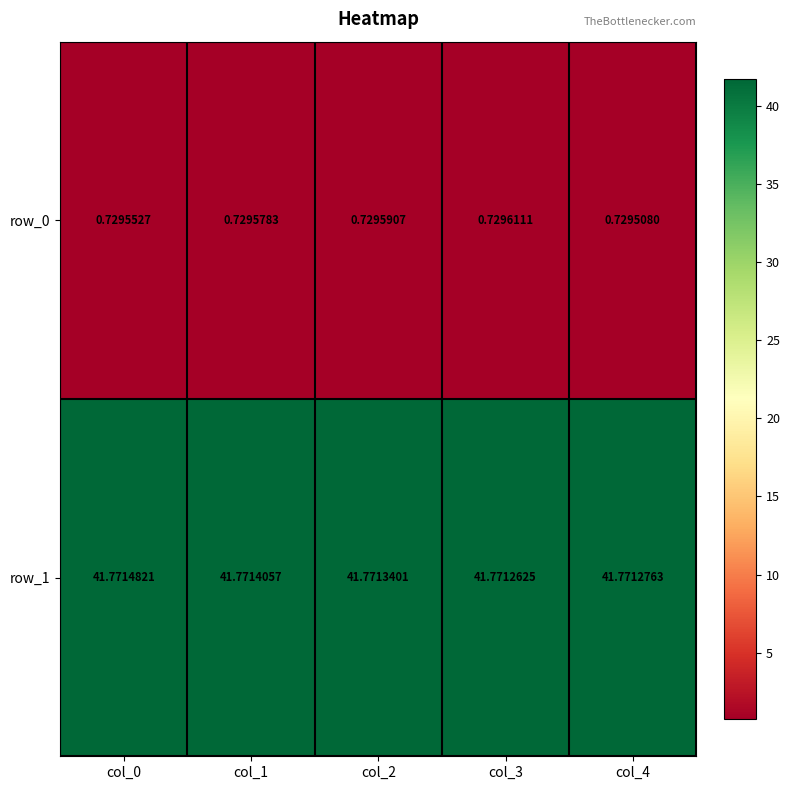

At which label is row_1 closest to 41?

col_3